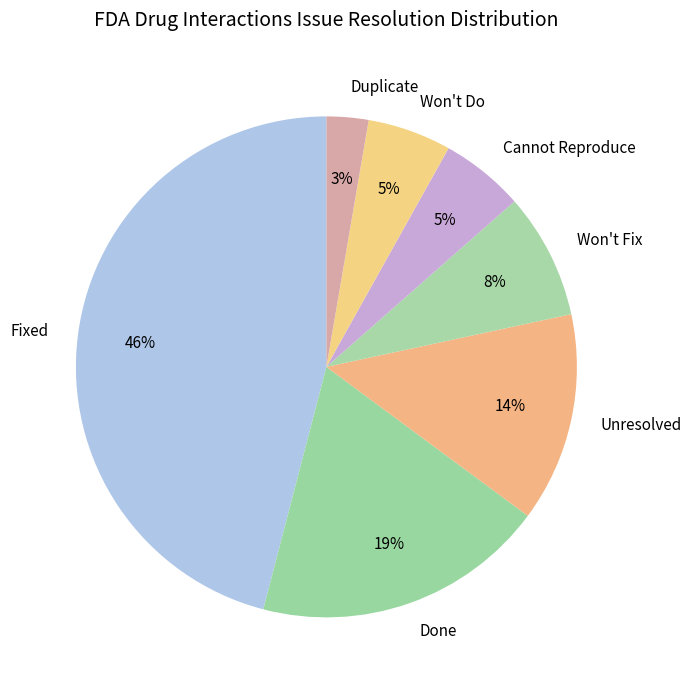

Does Won't Fix account for over 50% of the chart?

No